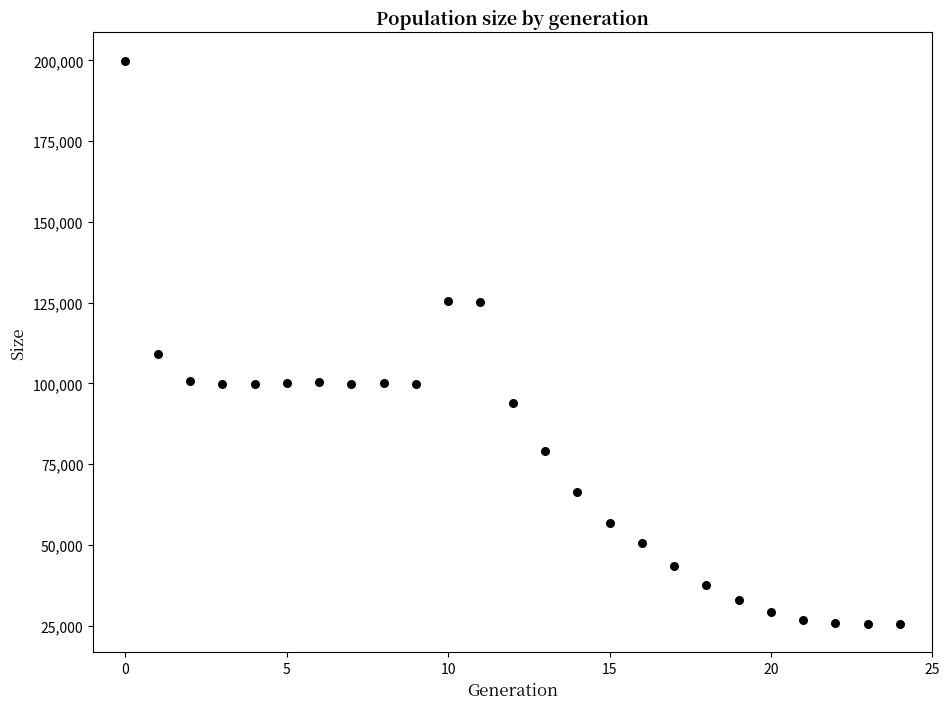

What Y value in the scatter plot is closest to 112748?

109169